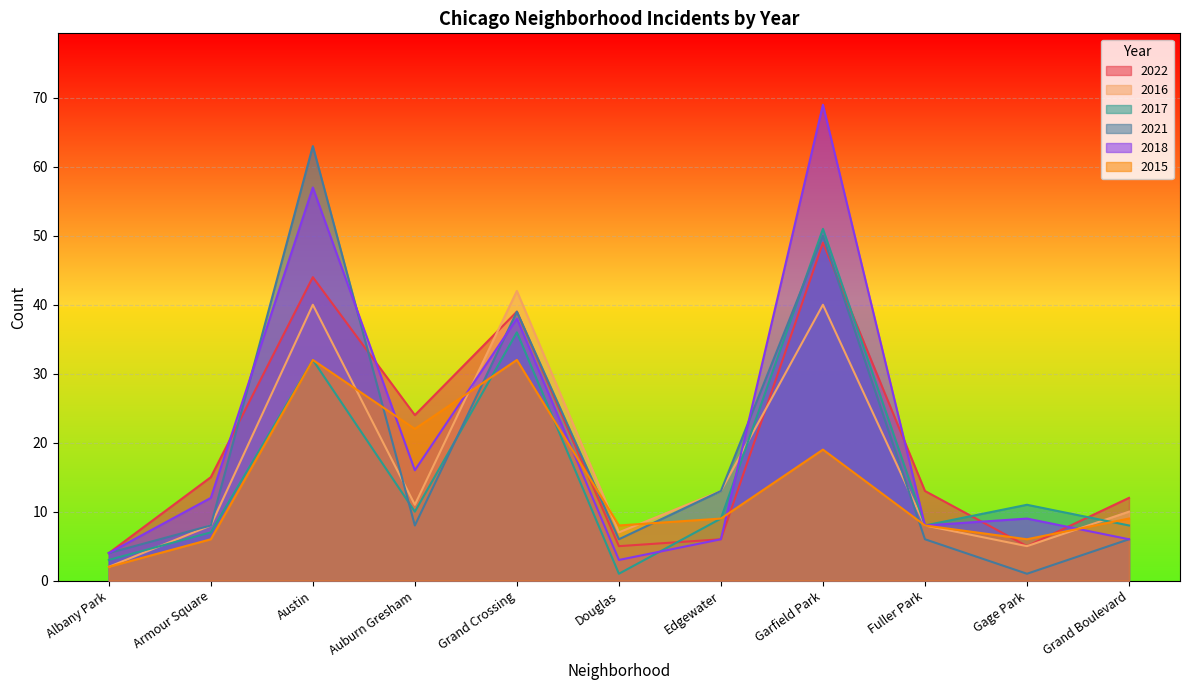

What is the approximate value of 2015 at Armour Square, to the nearest 10?

10